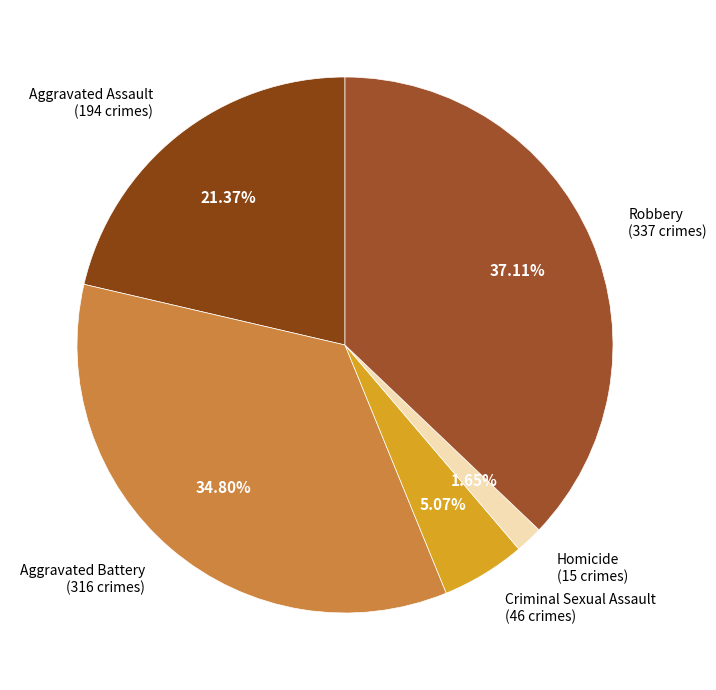

How many slices are in this pie chart?

5